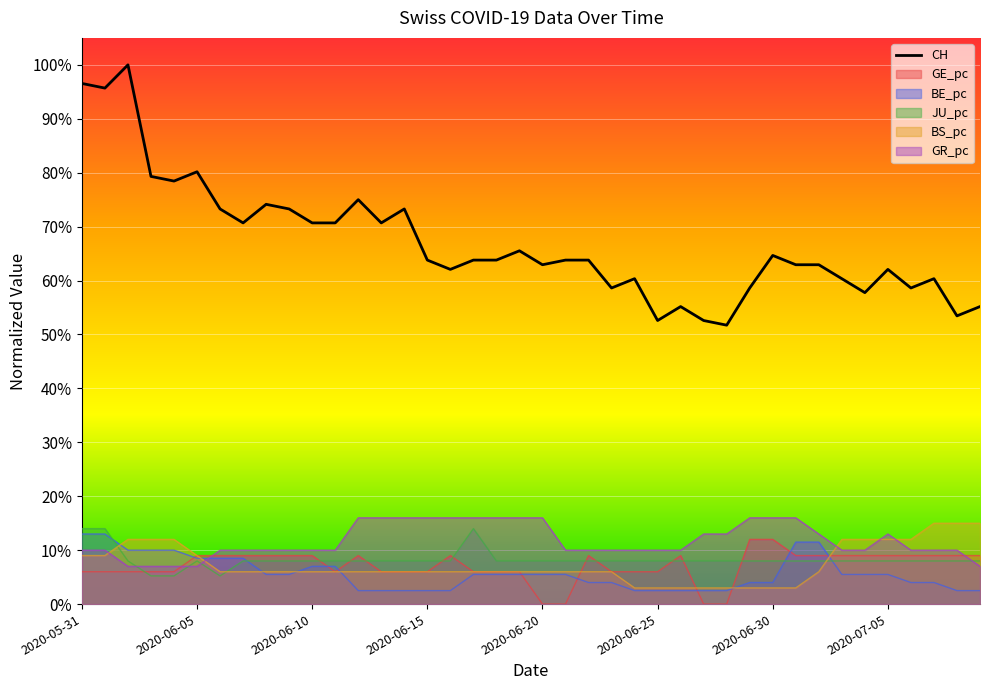

In GR_pc, how many points are higher than both neighbors (excluding endpoints)?

1